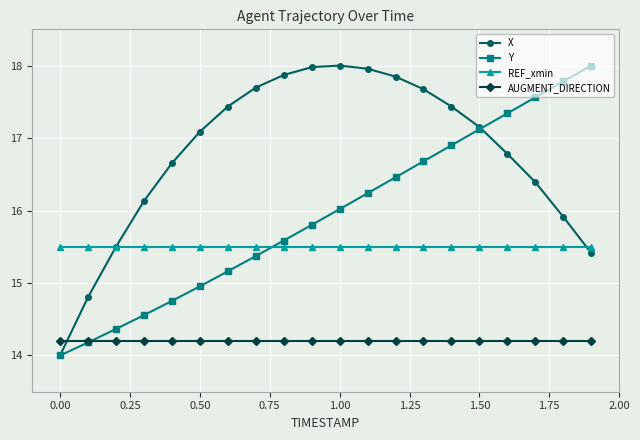

What is the maximum value for Y?

18.0